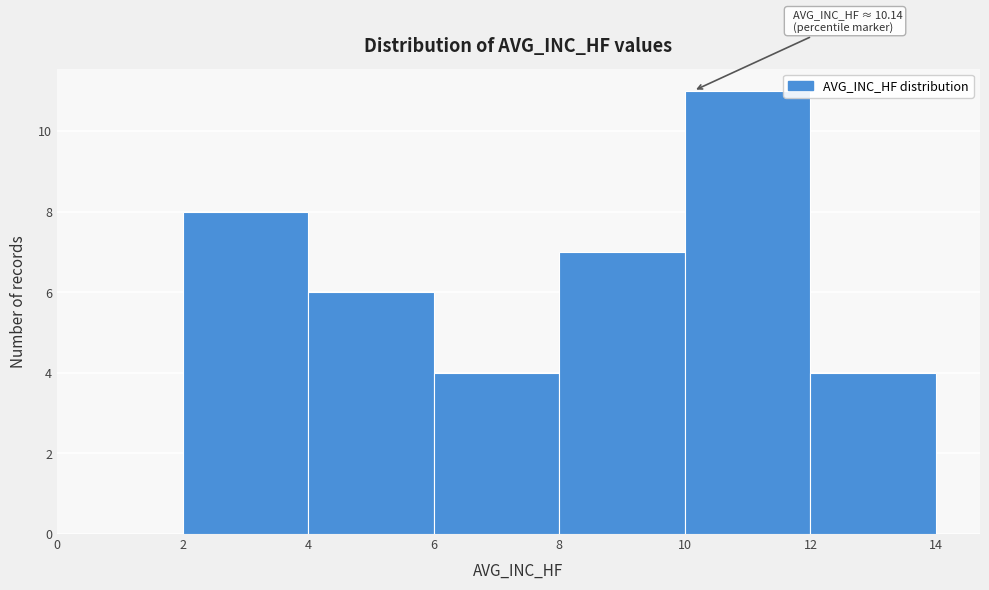

Over which range of the x-axis is the bar tallest?

10 to 12